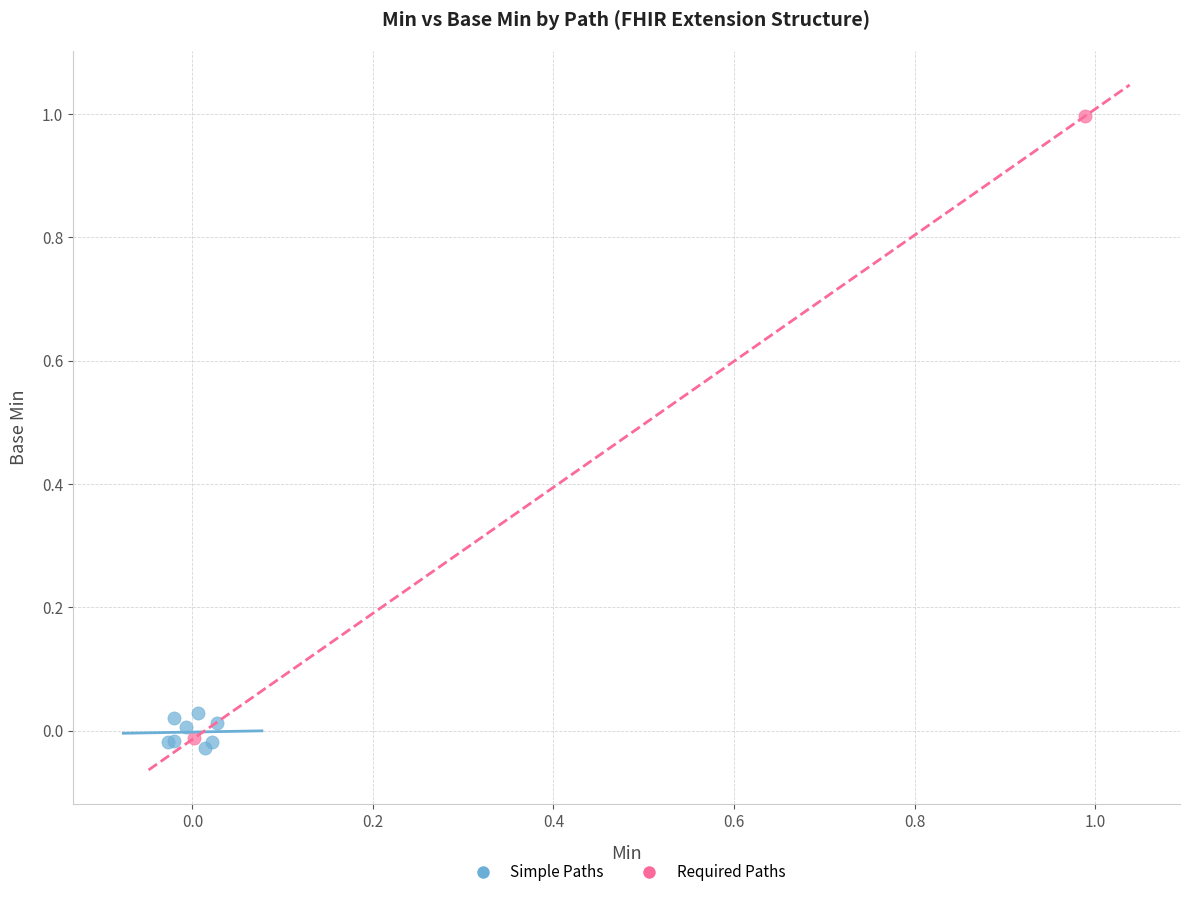

Which series contains the highest Y value?

Required Paths